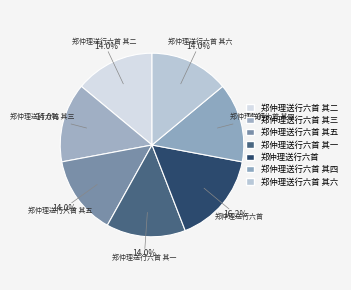

Count the number of slices in the pie.

7